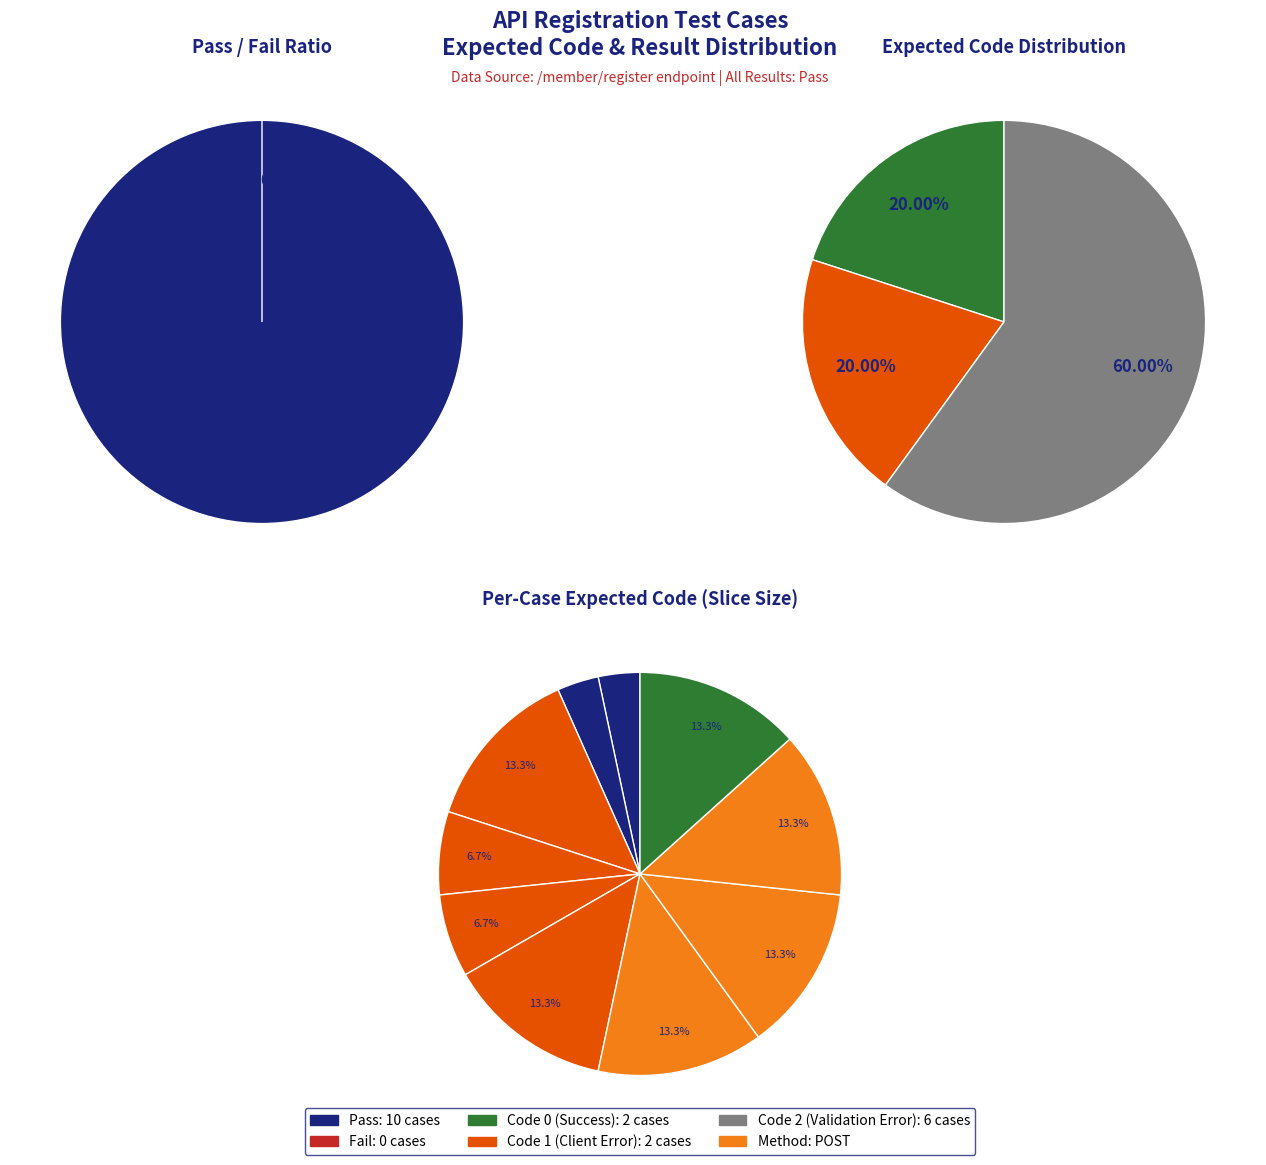

Does any single category account for the majority?

No